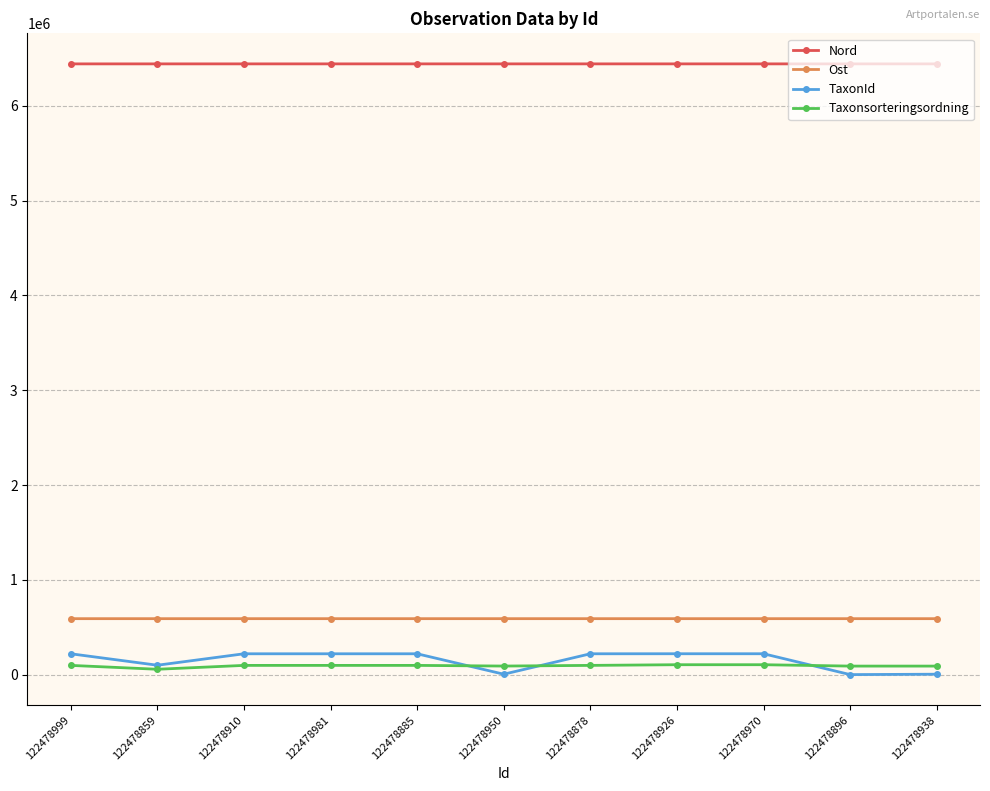

True or false: Nord has more than 0 interior local peaks.

True